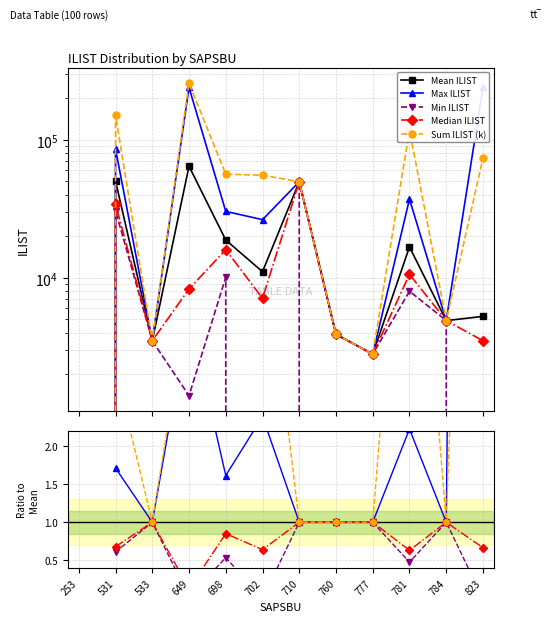

How many distinct data groups are displayed?

5